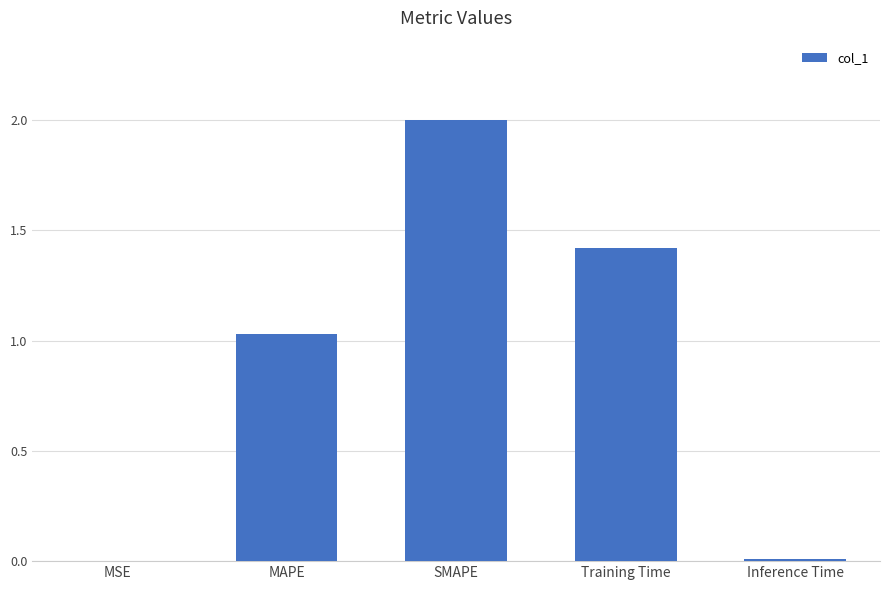

What is the change in value from MSE to MAPE?

+1.0